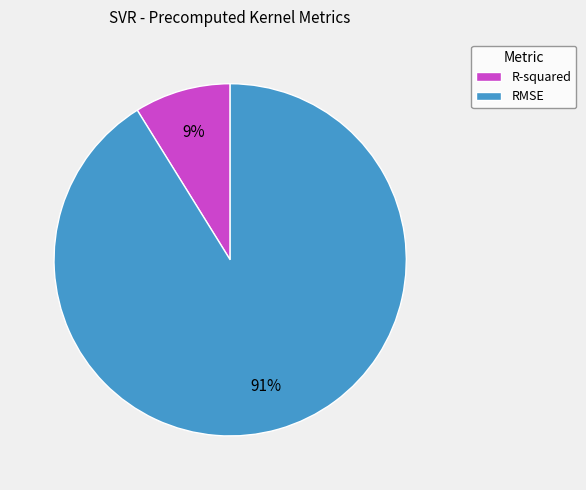

Do R-squared and RMSE together represent more than half of the pie?

Yes